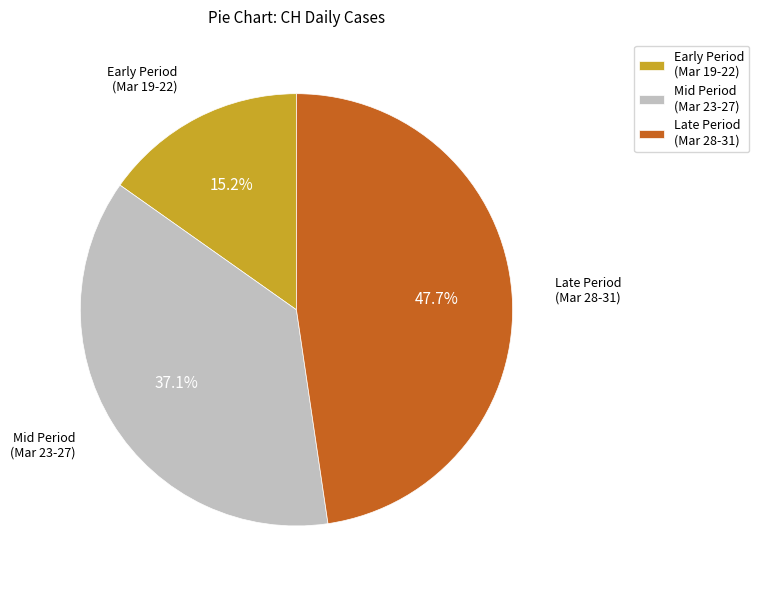

How many segments does this pie chart have?

3